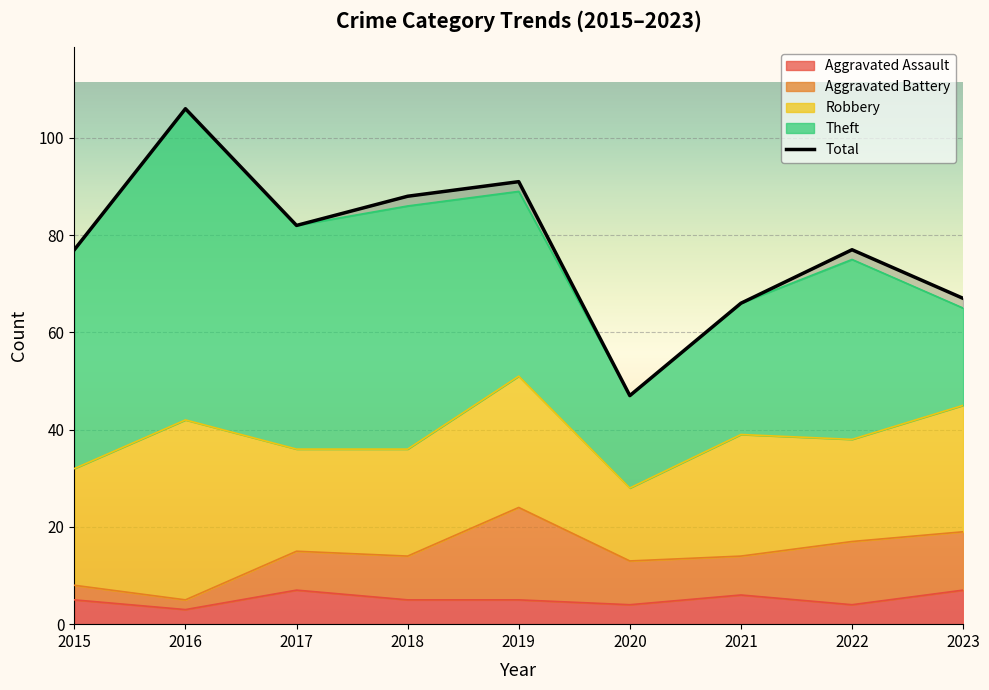

List the labels in order of value, largest first.

2016, 2019, 2018, 2017, 2015, 2022, 2023, 2021, 2020